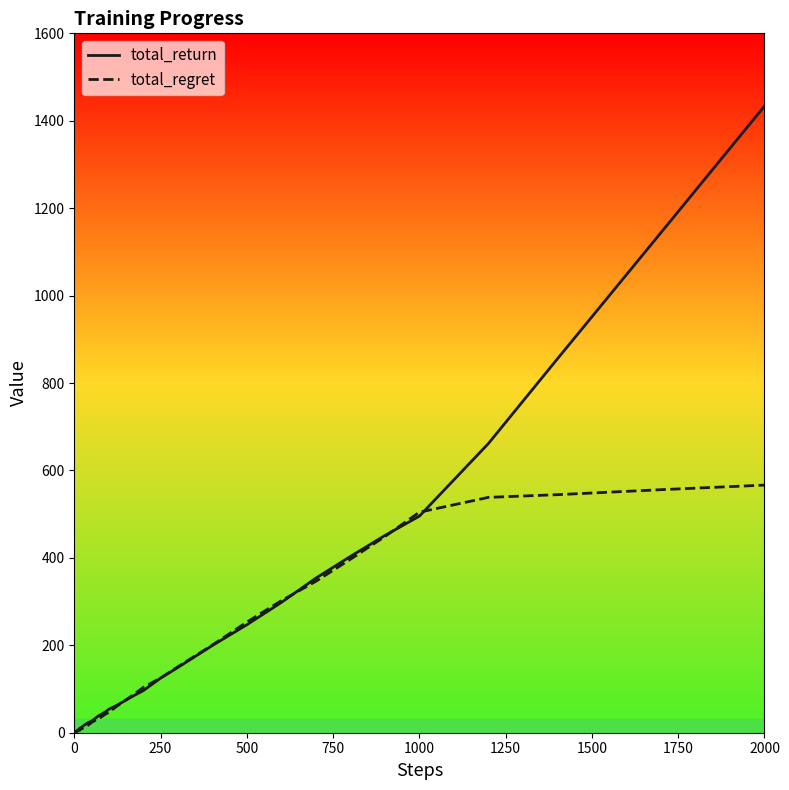

Which series has the largest range (max minus min)?

total_return